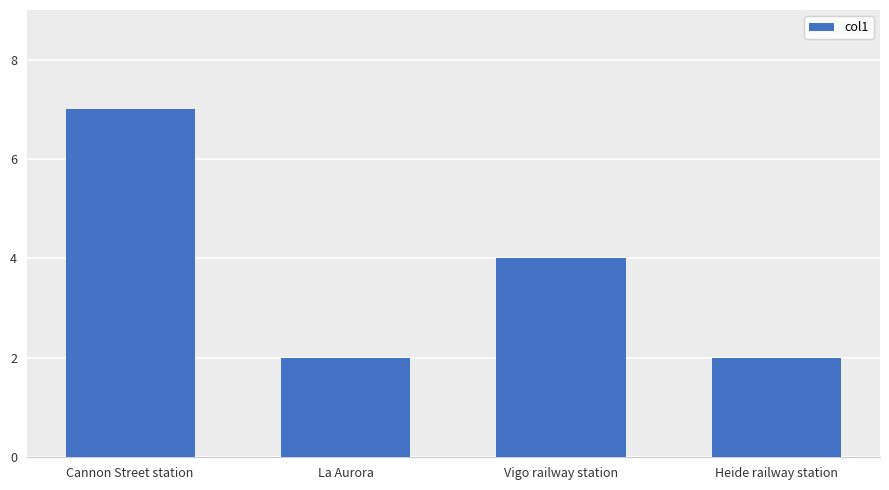

Which category has the highest value across all series?

Cannon Street station